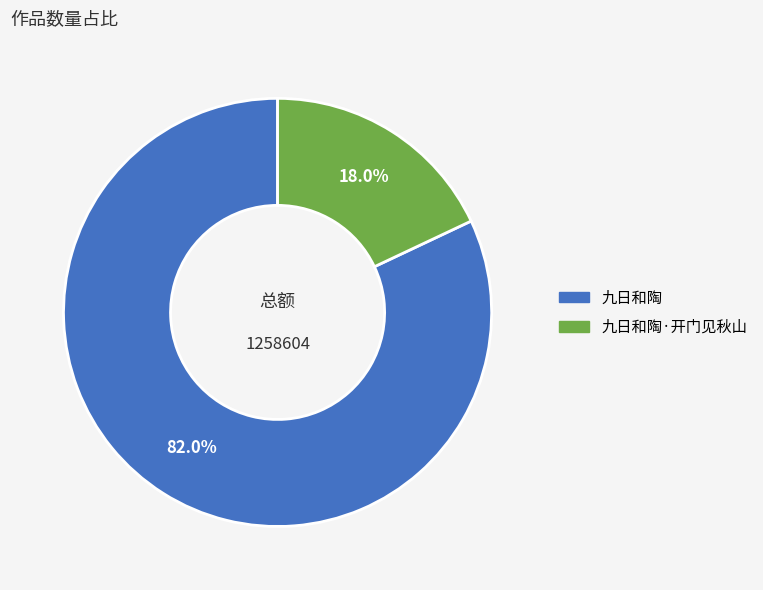

The 九日和陶·开门见秋山 slice represents 9% of the pie. True or false?

False